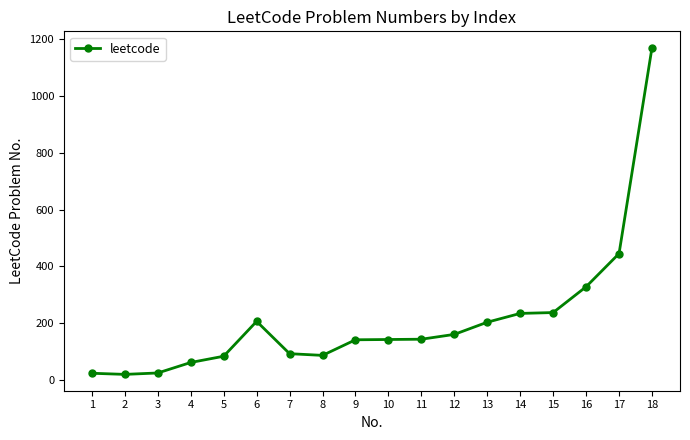

Which category has the highest value across all series?

18